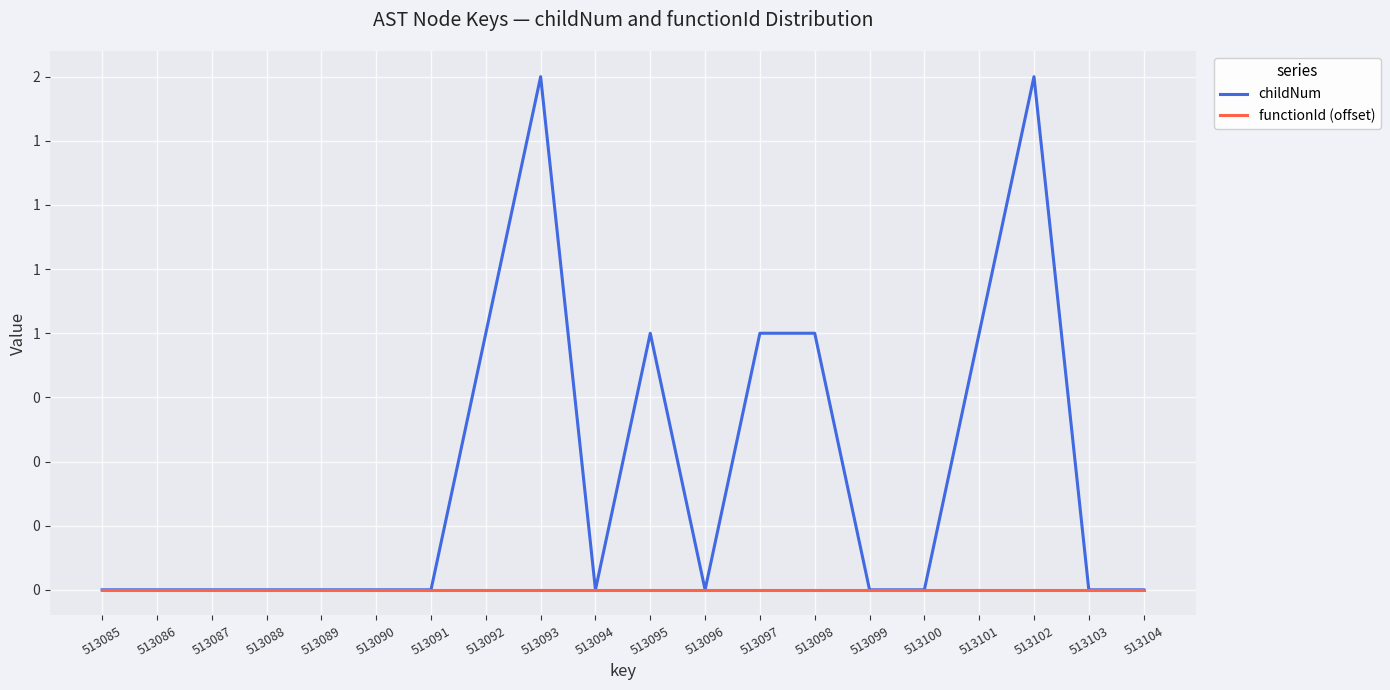

Which category has the lowest value in the functionId (offset) series?

513085